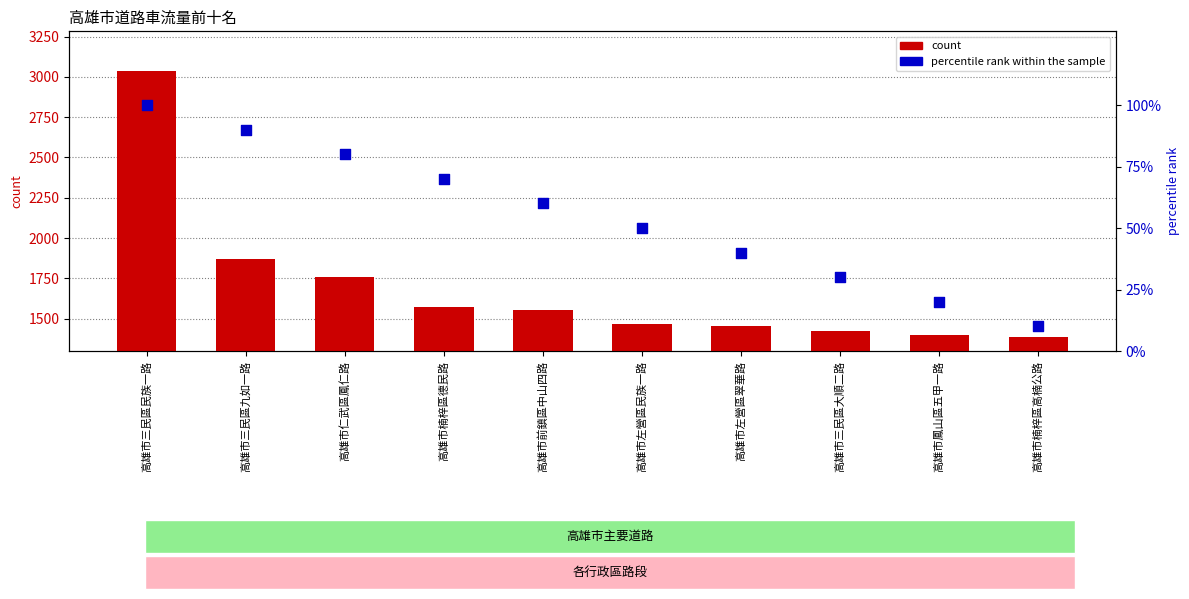

What are all the series names shown in the legend?

count, percentile rank within the sample